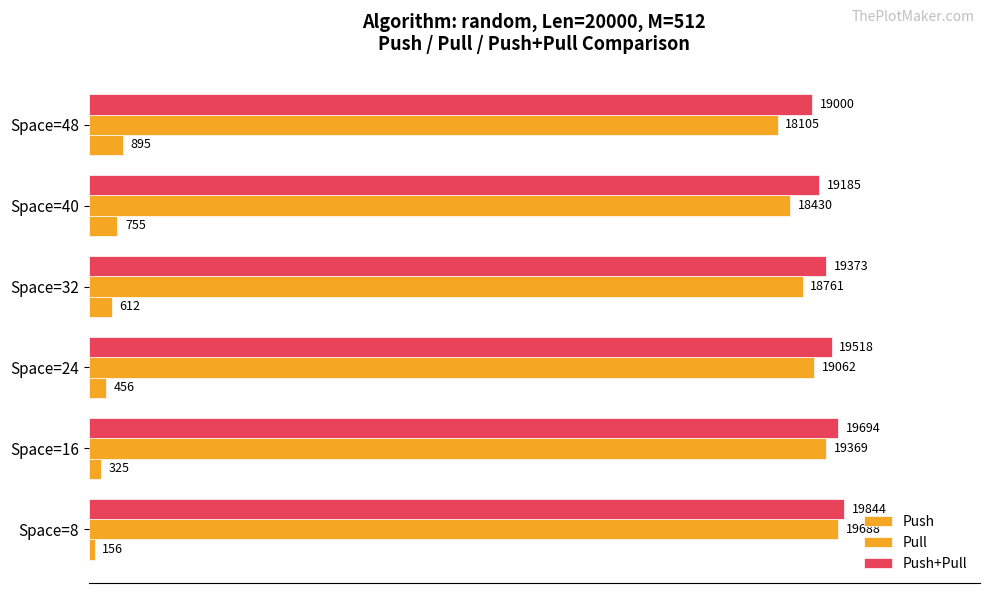

List the series in order of their peak value, lowest first.

Push, Pull, Push+Pull